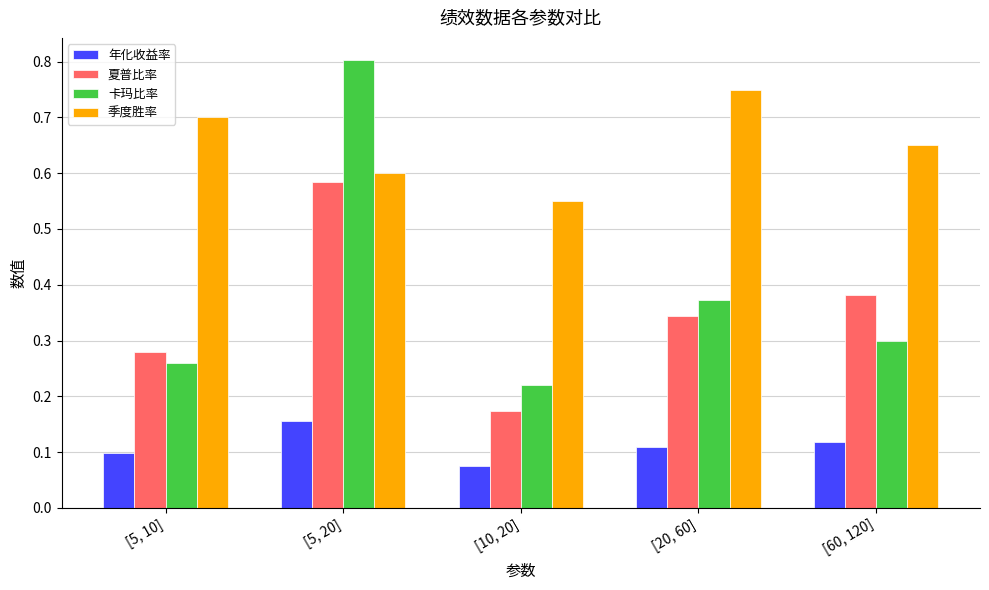

Which series has the largest total across all categories?

季度胜率